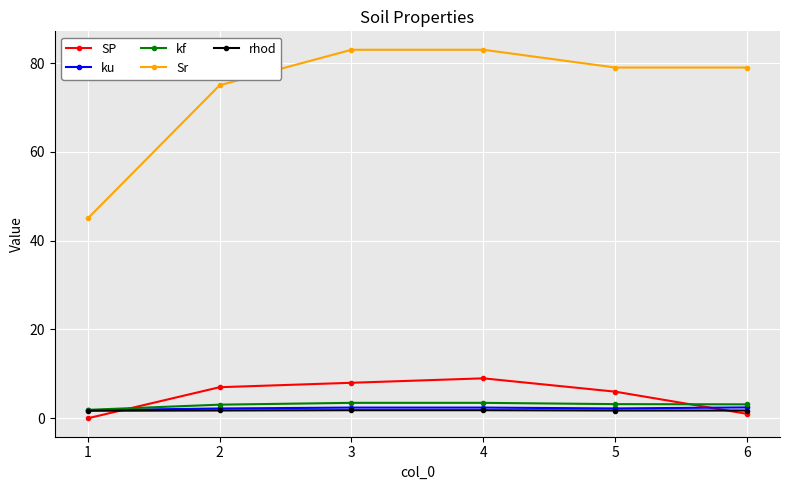

Which series changed the most between 2 and 4?

Sr